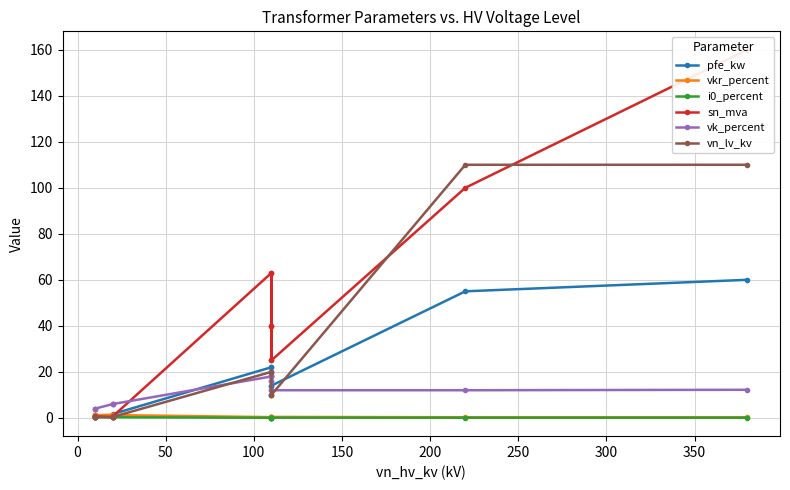

True or false: vn_lv_kv and vk_percent cross at least once.

True